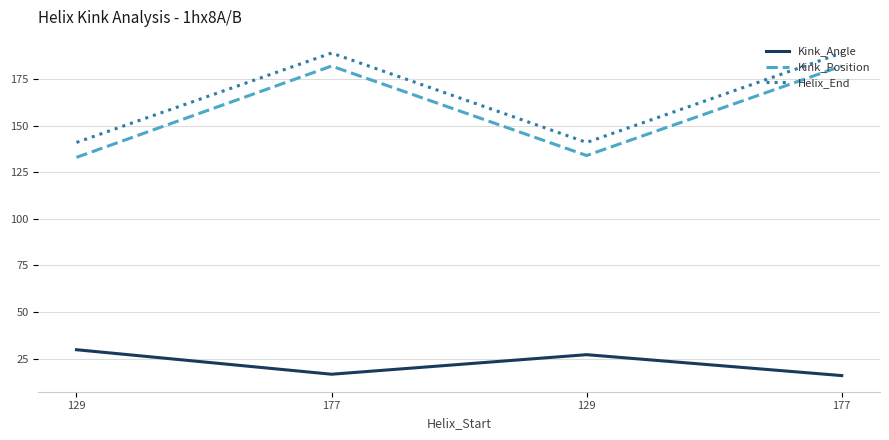

Does the chart display data point markers on the line(s)?

No